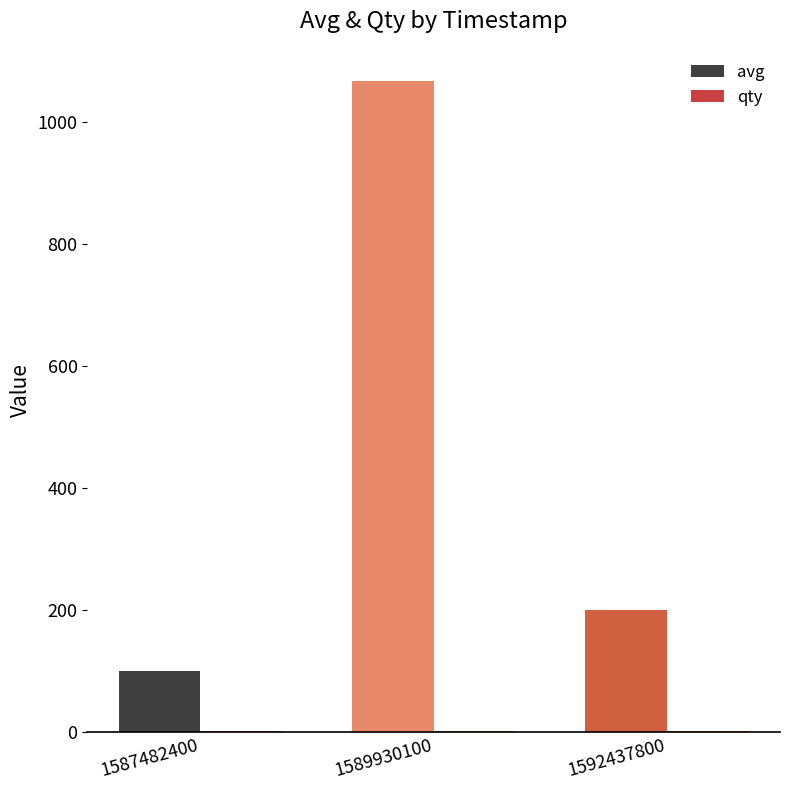

At which label is avg closest to 583?

1592437800